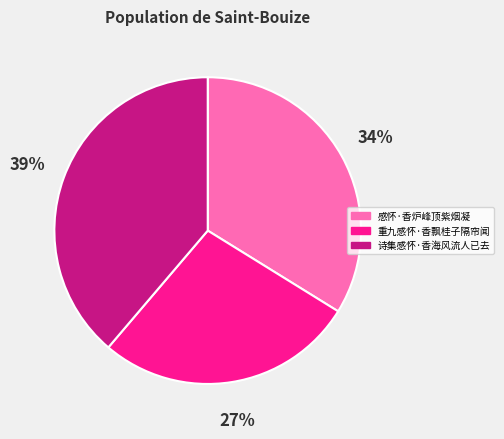

To the nearest percent, what is the combined percentage of 诗集感怀·香海风流人已去 and 感怀·香炉峰顶紫烟凝?

73%